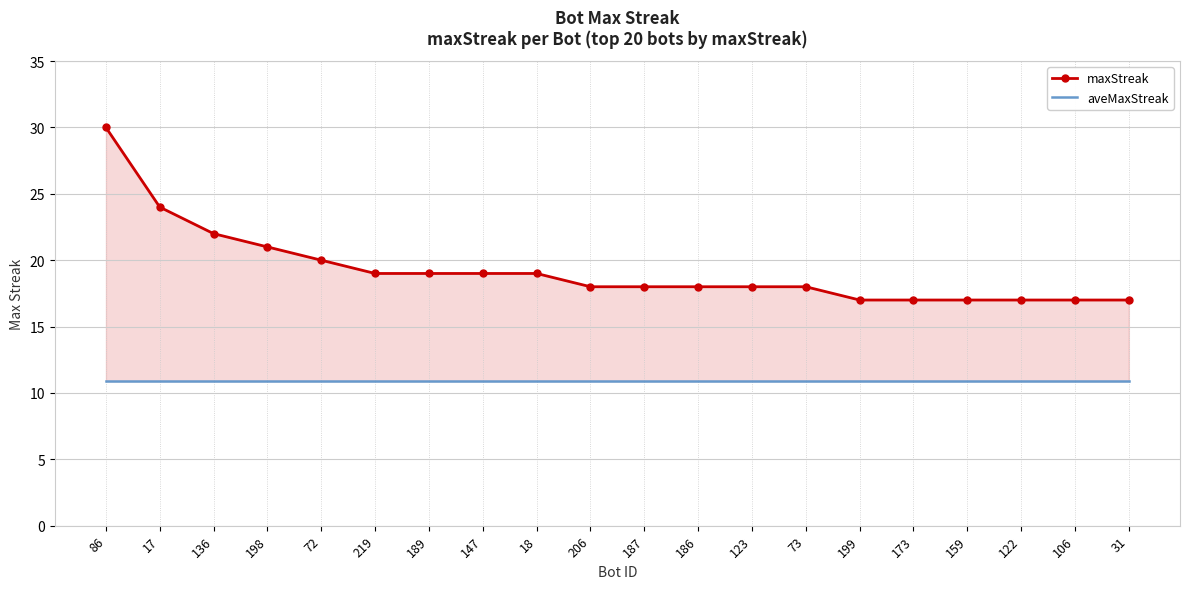

At which label is maxStreak closest to 23?

17